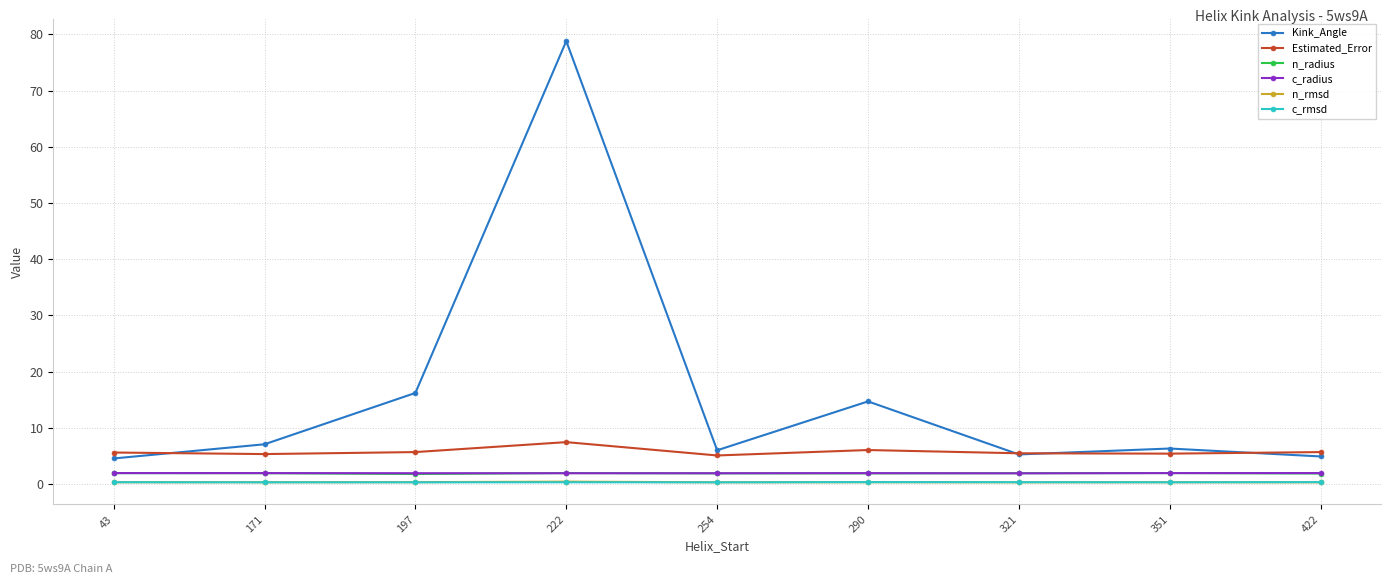

Read the c_radius value at 254.

1.9